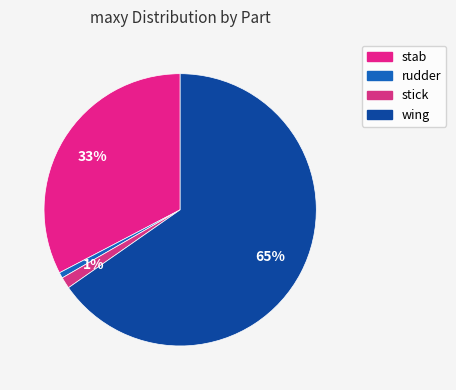

How many segments does this pie chart have?

4